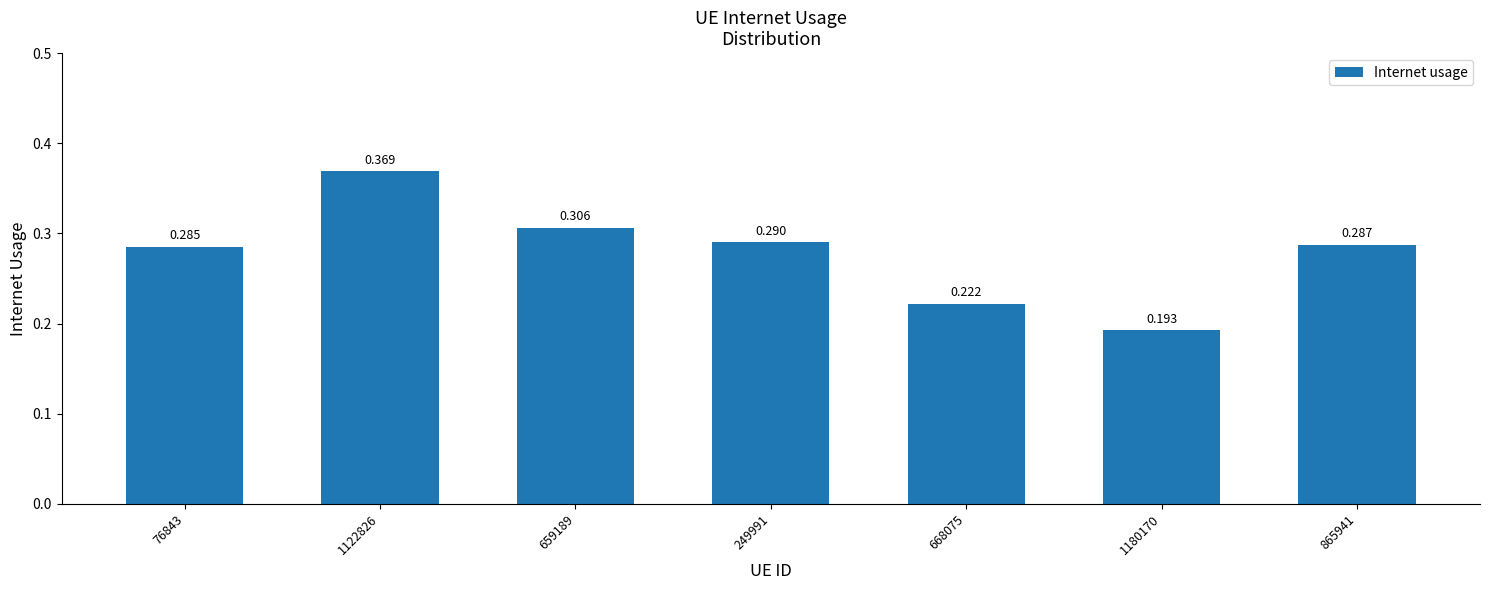

The value at 1122826 is 0.4. True or false?

True